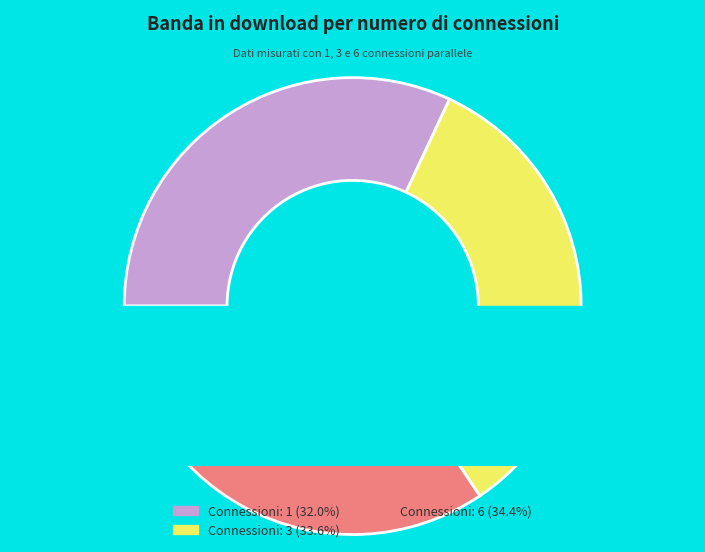

How many segments does this pie chart have?

3